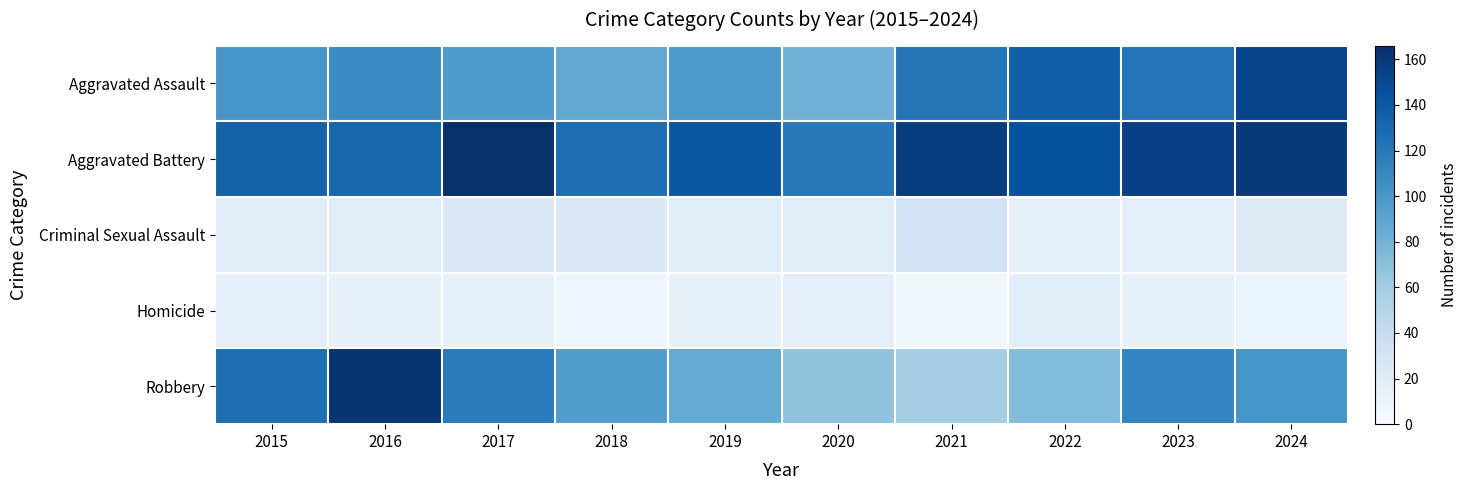

At which category is the sum across all series the highest?

2024